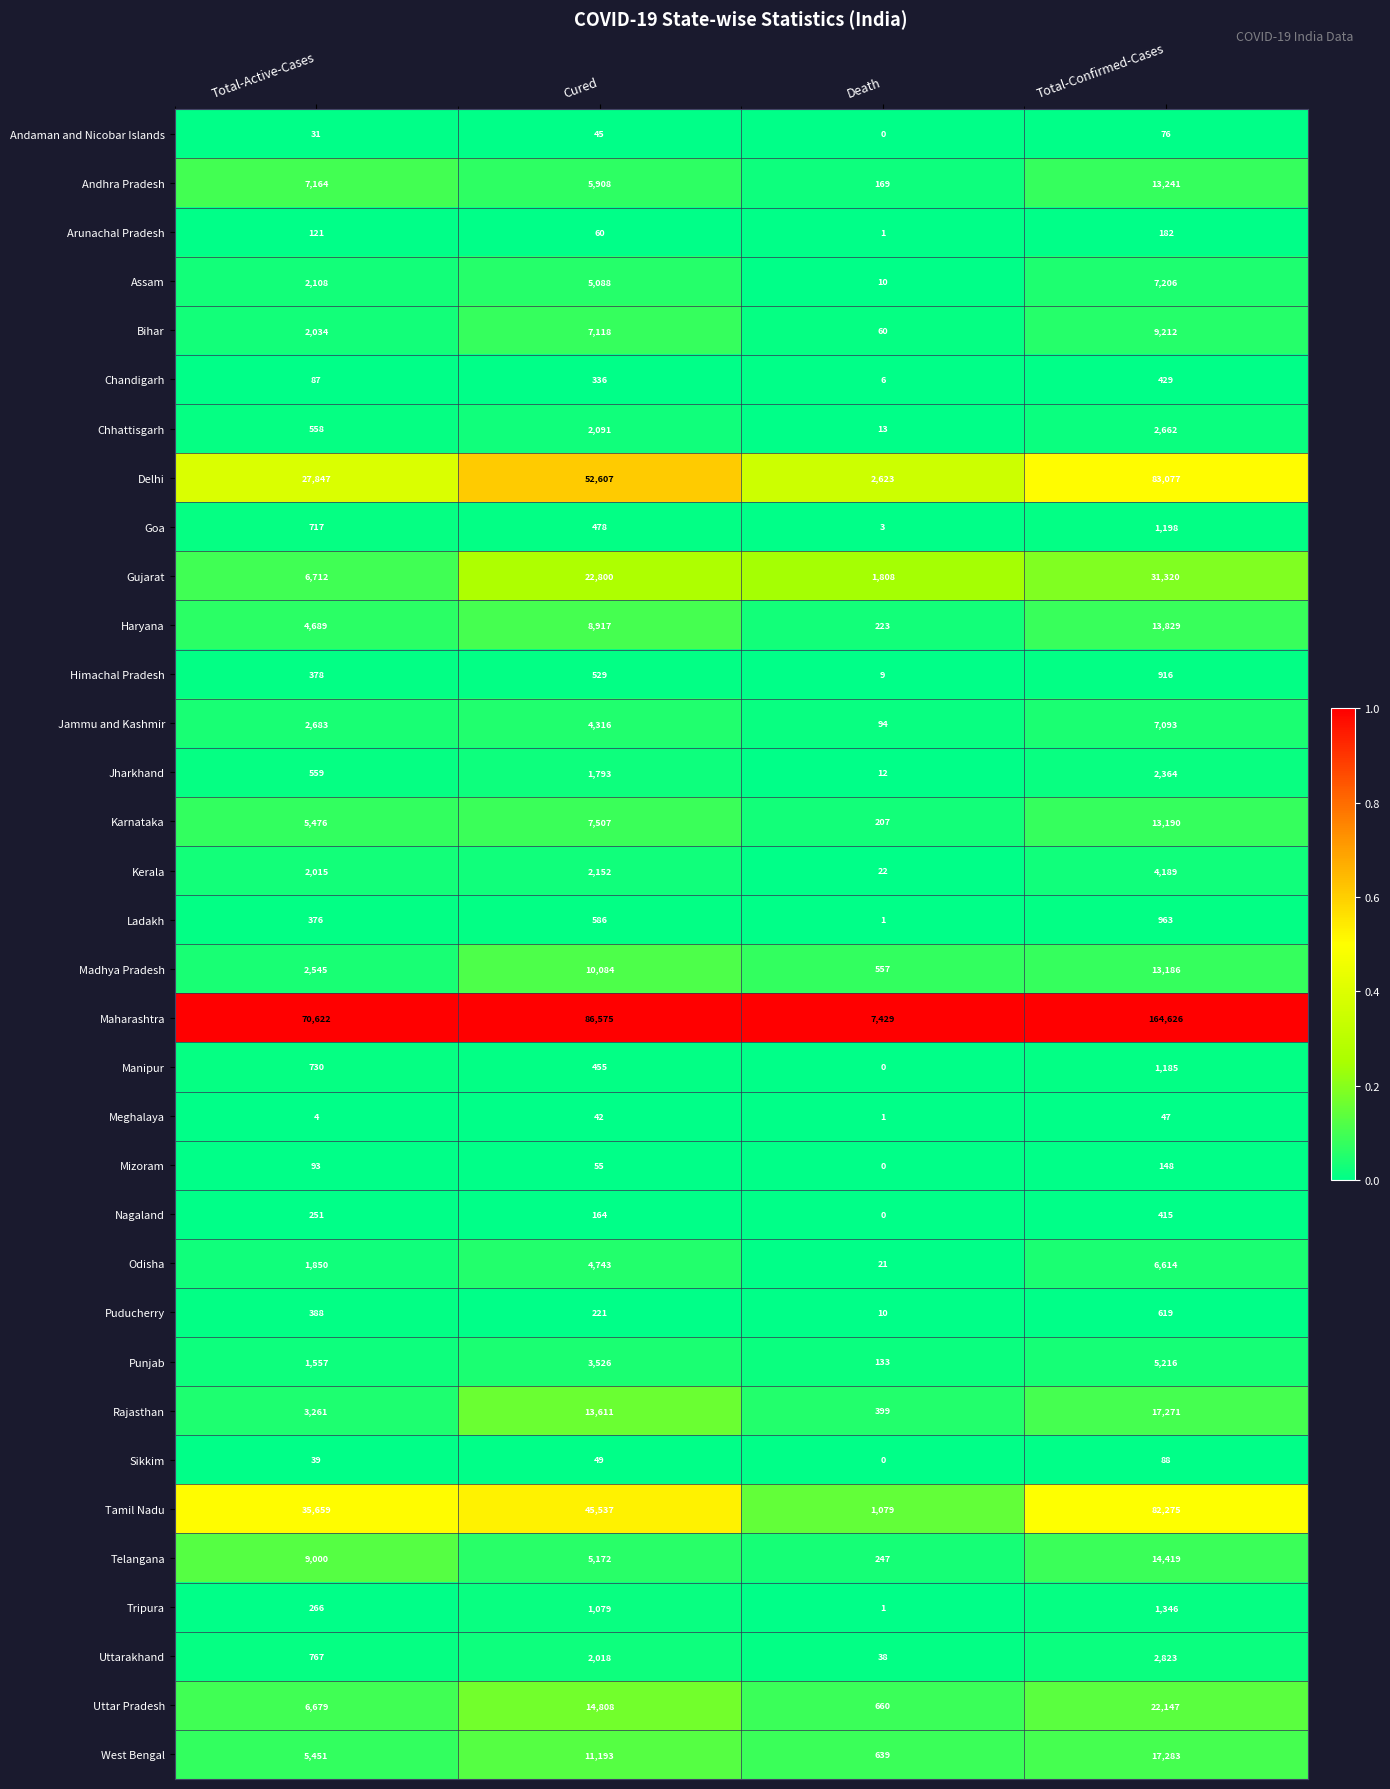

What is the sum of all Uttarakhand values?

5646